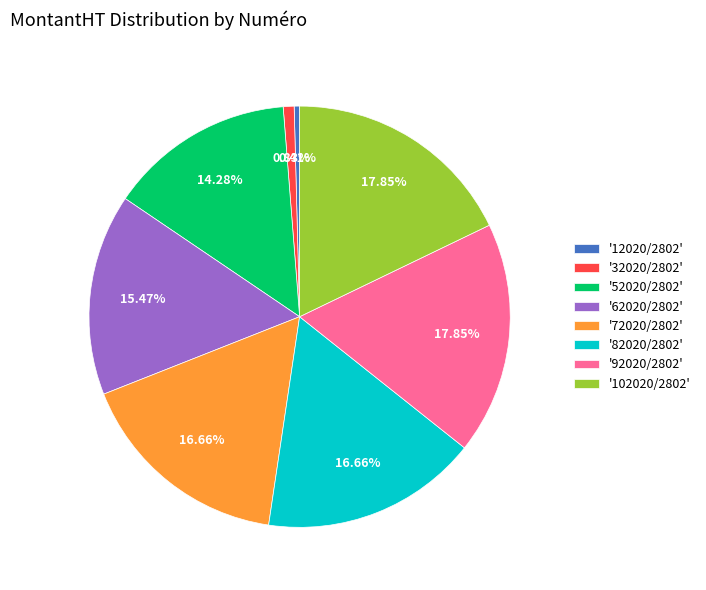

Does '52020/2802' represent more than half of the total?

No